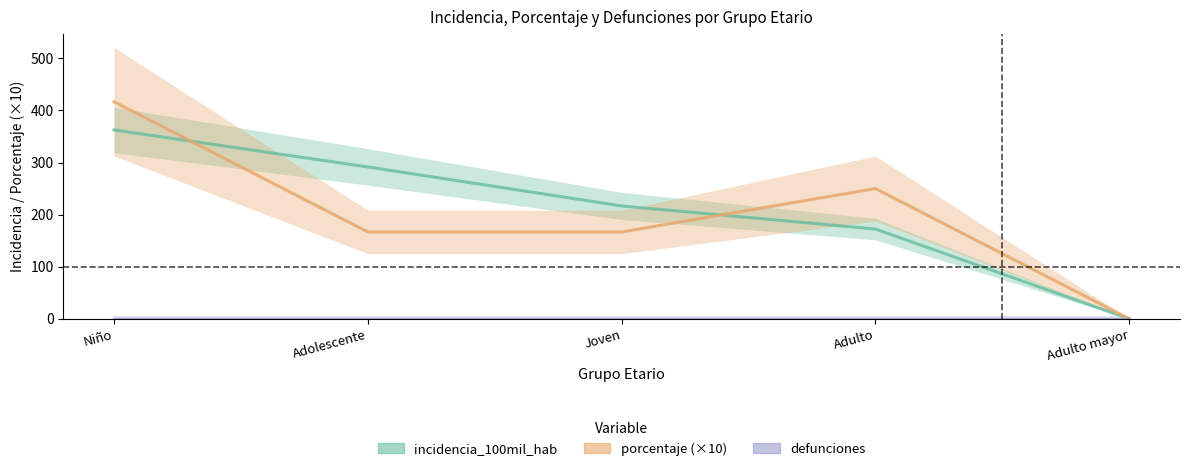

What is the sum of the incidencia_100mil_hab values at Adulto mayor and Adulto?

172.3